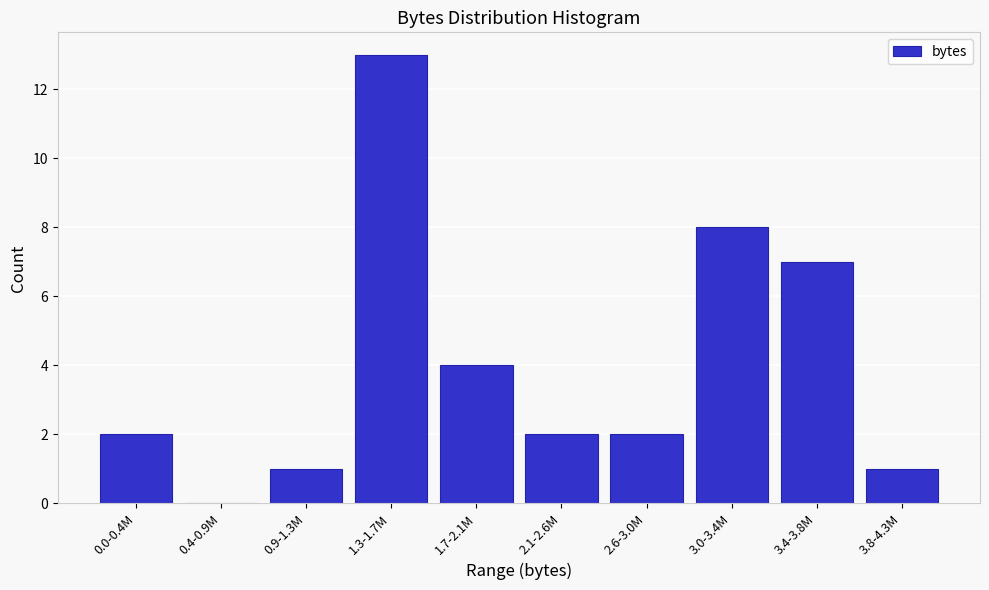

Reading right to left, extract all data points from this chart.

3.8-4.3M=1	3.4-3.8M=7	3.0-3.4M=8	2.6-3.0M=2	2.1-2.6M=2	1.7-2.1M=4	1.3-1.7M=13	0.9-1.3M=1	0.4-0.9M=0	0.0-0.4M=2